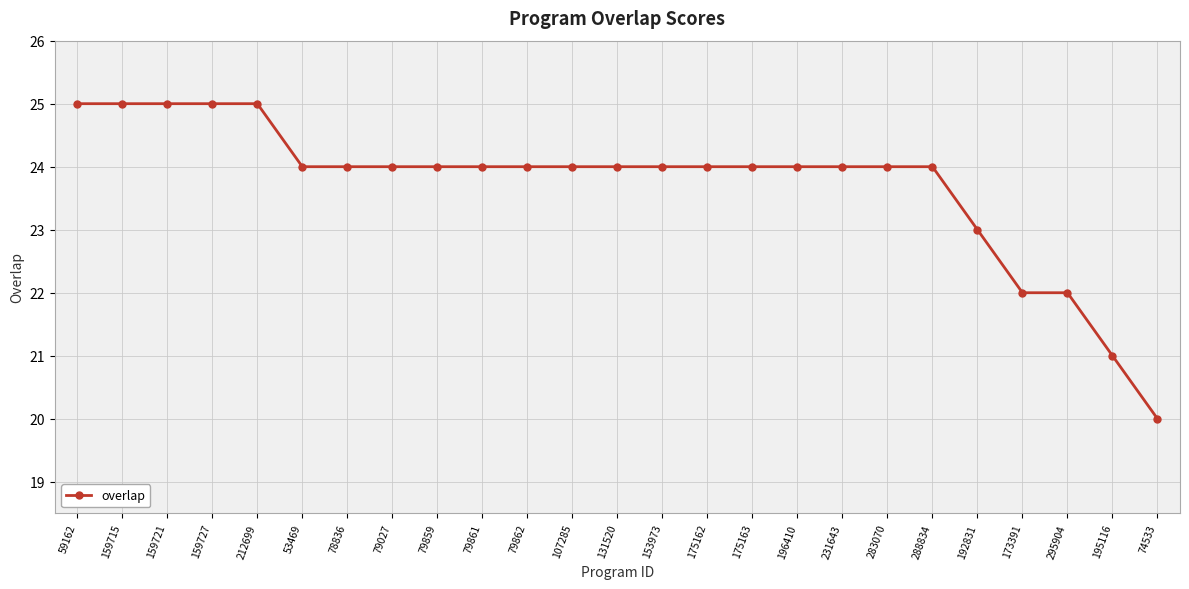

What is the sum of the values at 212699 and 288834?

49